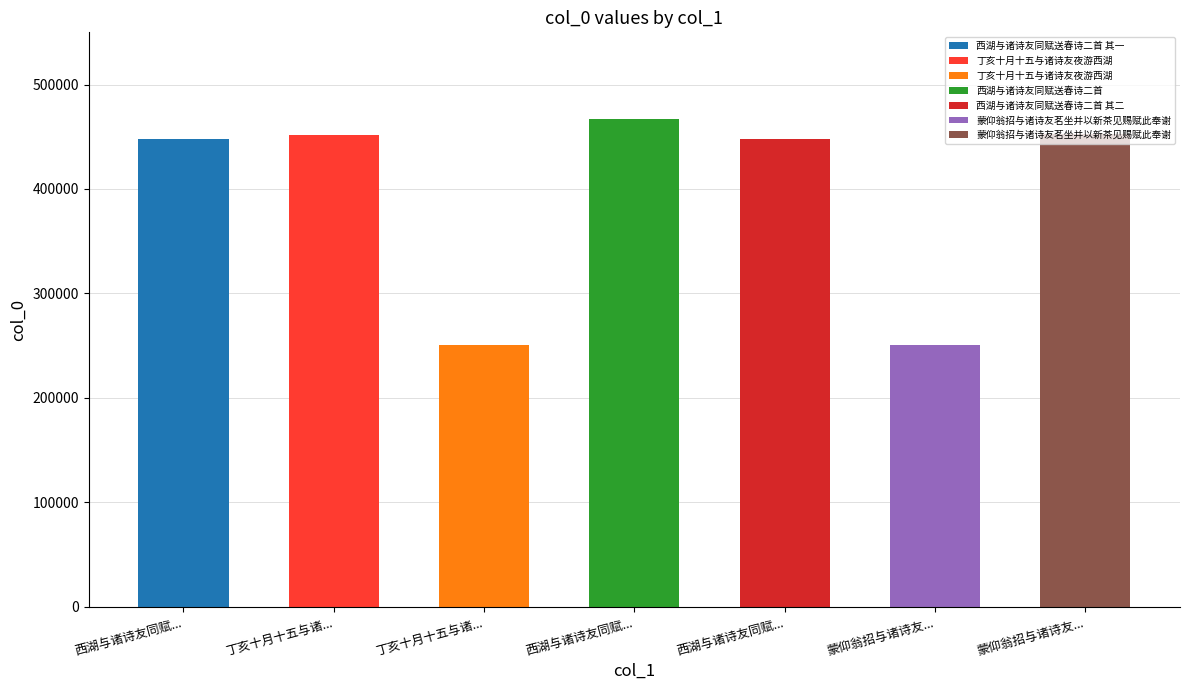

What is the change in value from 西湖与诸诗友同赋送春诗二首 其一 to 丁亥十月十五与诸诗友夜游西湖?

+4571